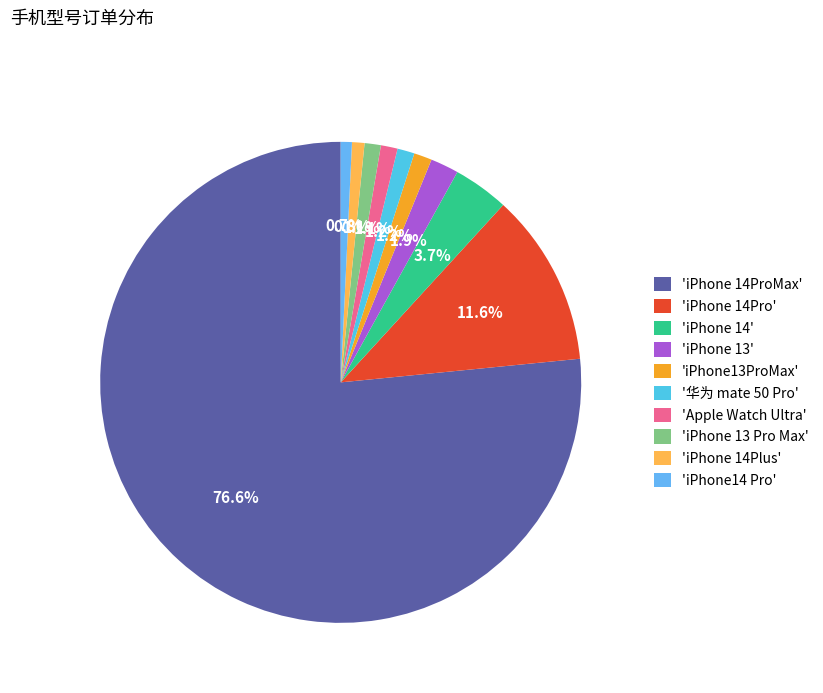

How many segments does this pie chart have?

10